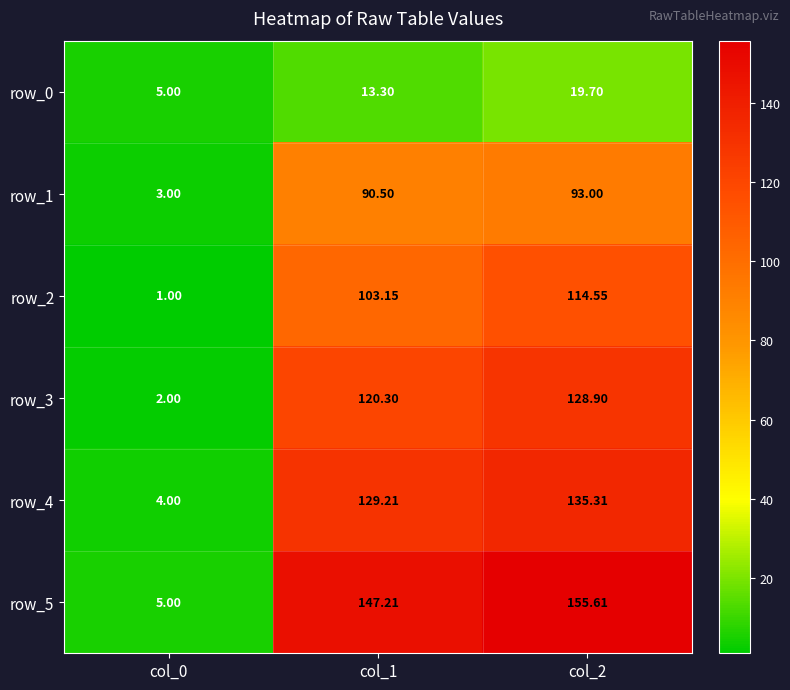

What is the minimum value shown in the chart?

1.0